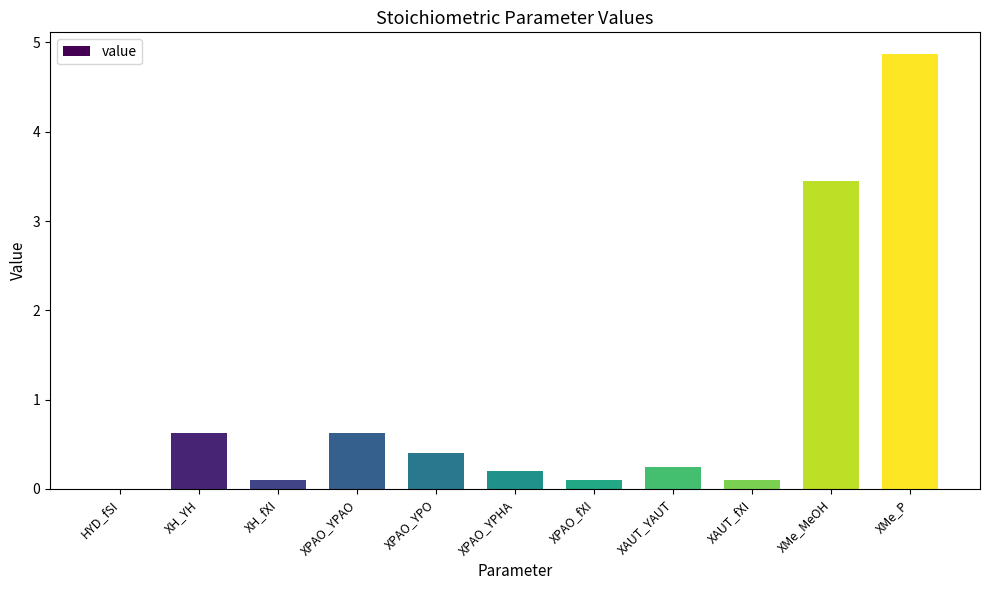

What value does the data have at XH_fXI?

0.1